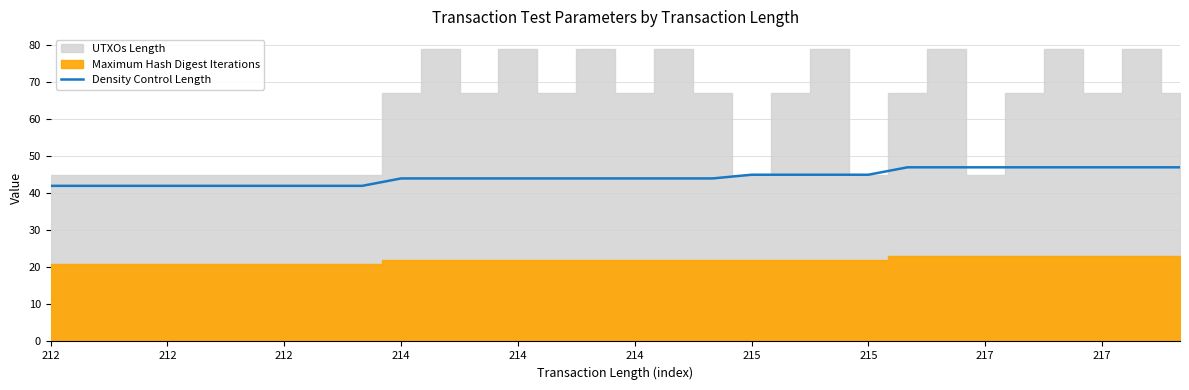

Is it true that the value at 214 is 44?

True